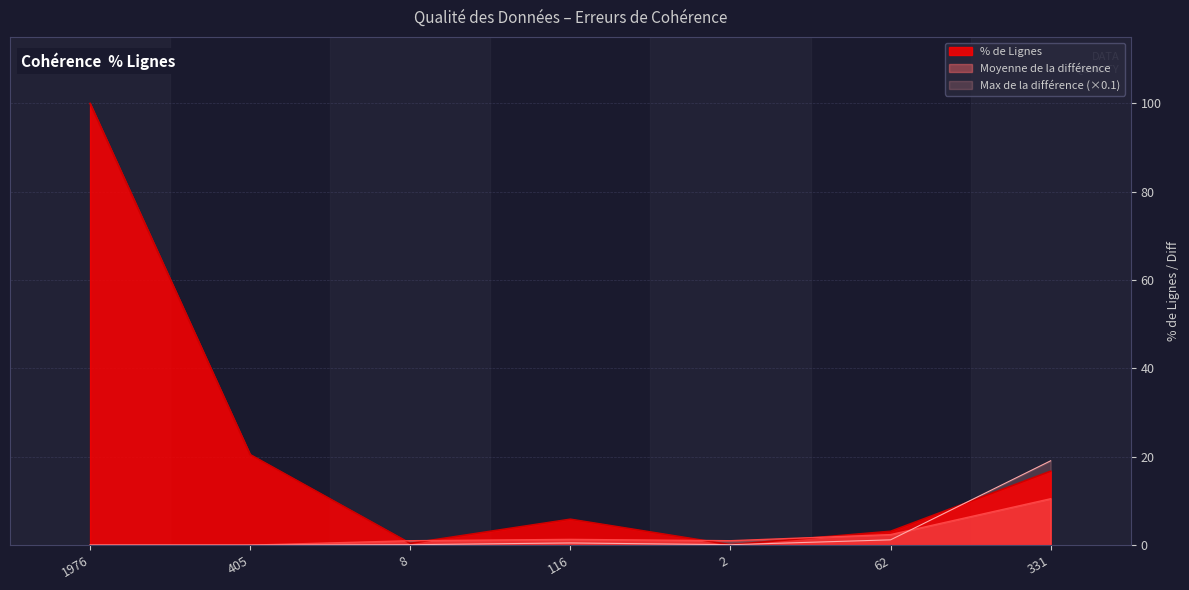

Reading left to right, what are all the values shown in this chart?

% de Lignes: 1976=100.0	405=20.5	8=0.4	116=5.9	2=0.1	62=3.1	331=16.8
Moyenne de la différence: 1976=0.0	405=0.0	8=1.0	116=1.3	2=1.0	62=2.4	331=10.5
Max de la différence: 1976=0.0	405=0.0	8=0.1	116=0.5	2=0.1	62=1.2	331=19.1